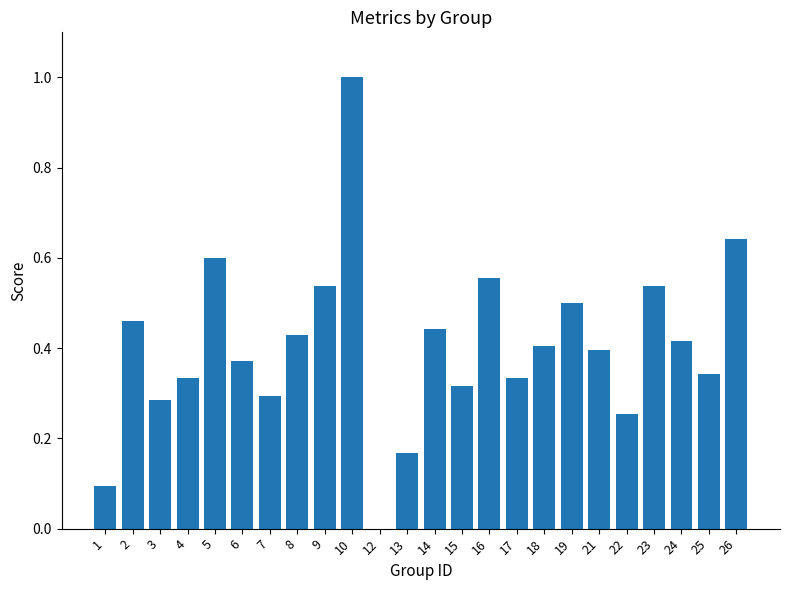

Is it true that the value at 1 is 0.1?

True